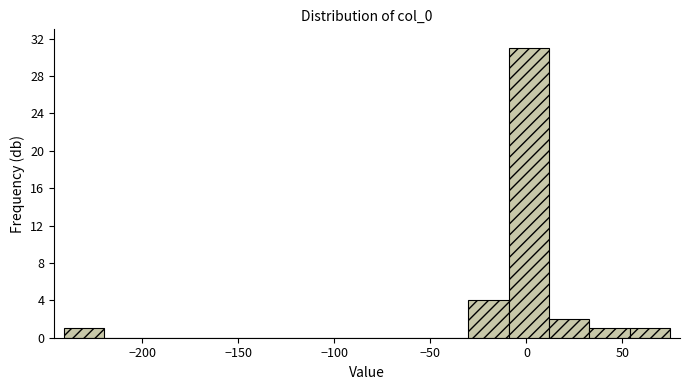

Reading left to right, transcribe this chart: for each bar, give the range it covers on the x-axis and its height. Neither the bar edges nor the heights are printed on the chart, so give them approximately, as read against the axes.

-240 to -220: 1
-220 to -200: 0
-200 to -180: 0
-180 to -155: 0
-155 to -135: 0
-135 to -115: 0
-115 to -95: 0
-95 to -75: 0
-75 to -50: 0
-50 to -30: 0
-30 to -10: 4
-10 to 10: 31
10 to 35: 2
35 to 55: 1
55 to 75: 1